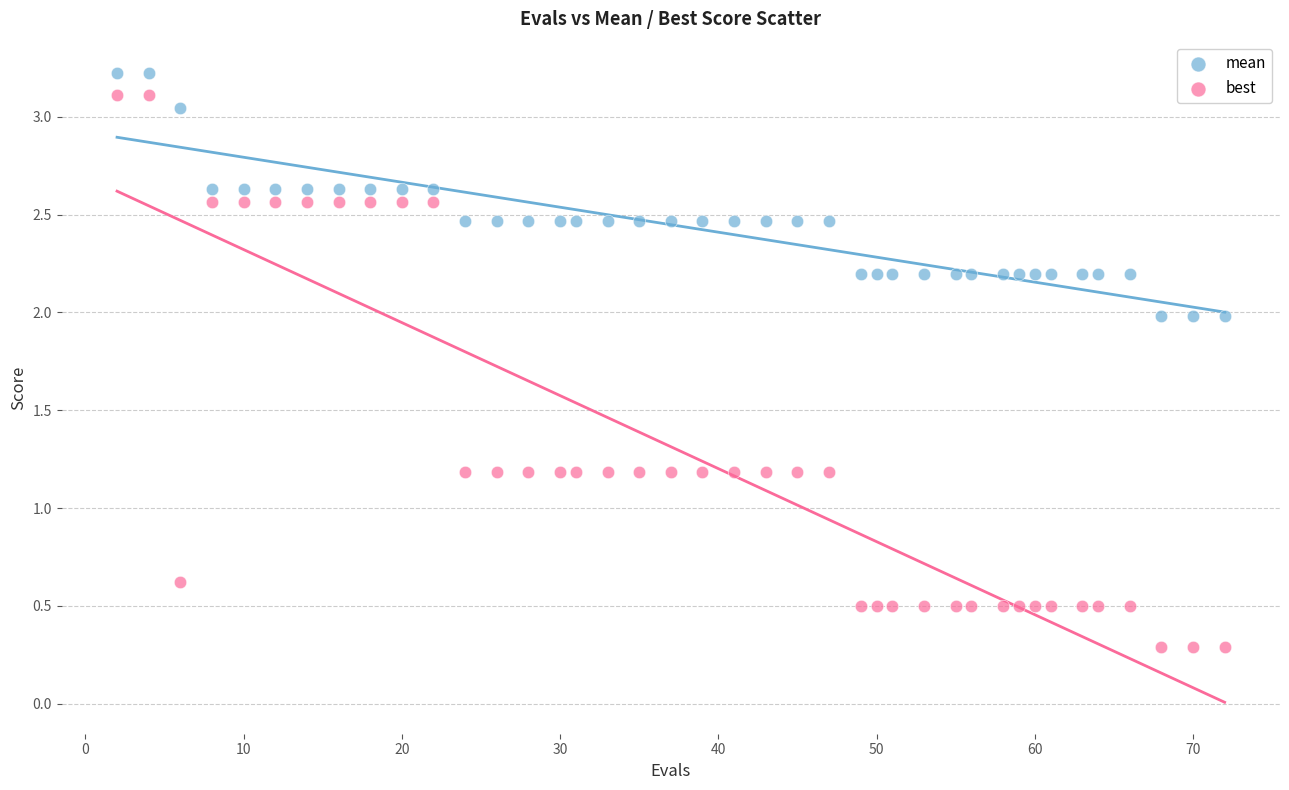

What are all the series names shown in the legend?

mean, best